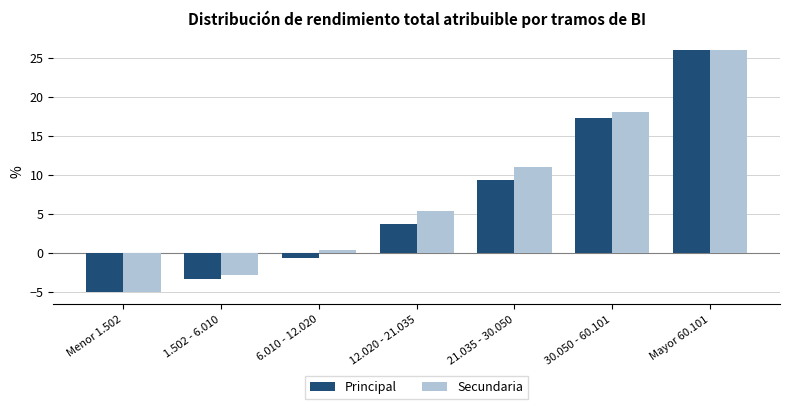

At which label does Secundaria reach its minimum?

Menor 1.502